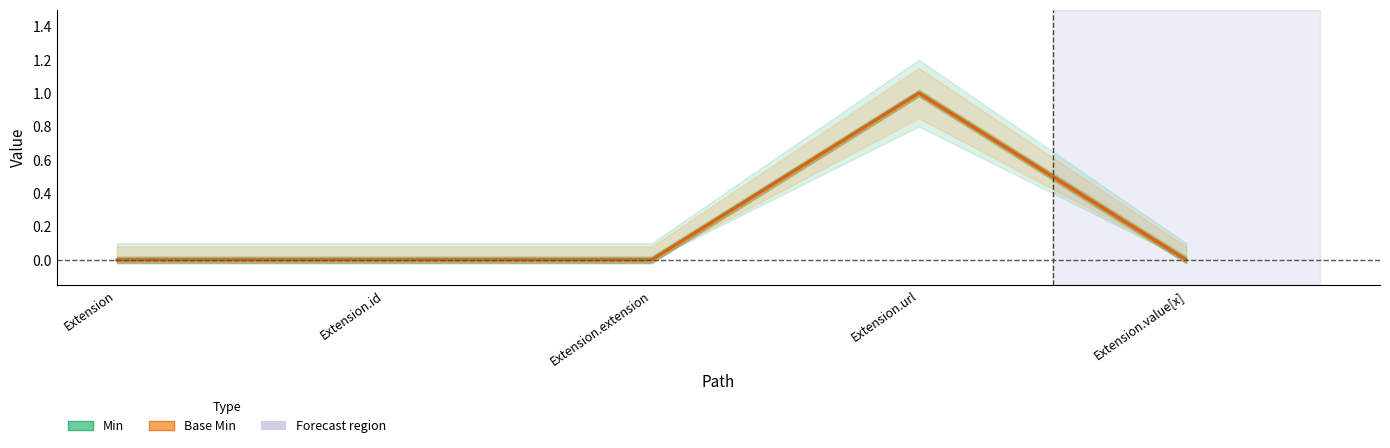

Which series changed the most between Extension.extension and Extension.url?

Min